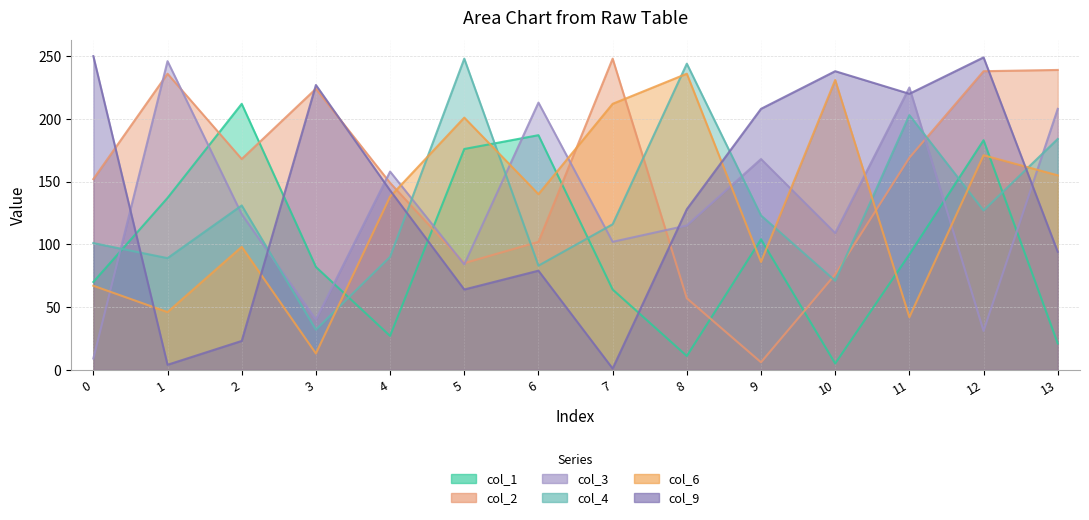

What is the value of the col_3 point at the 6th from the left?

84